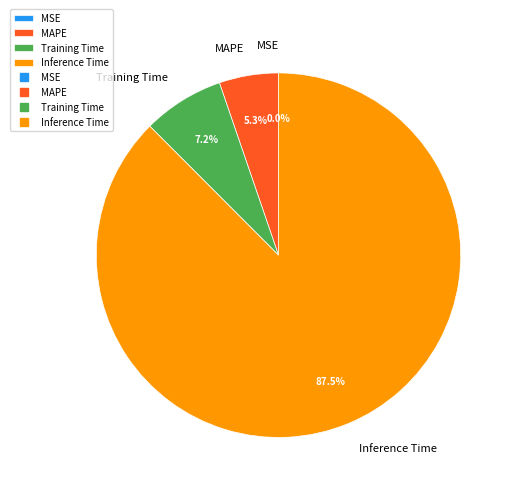

Which slice is the largest?

Inference Time